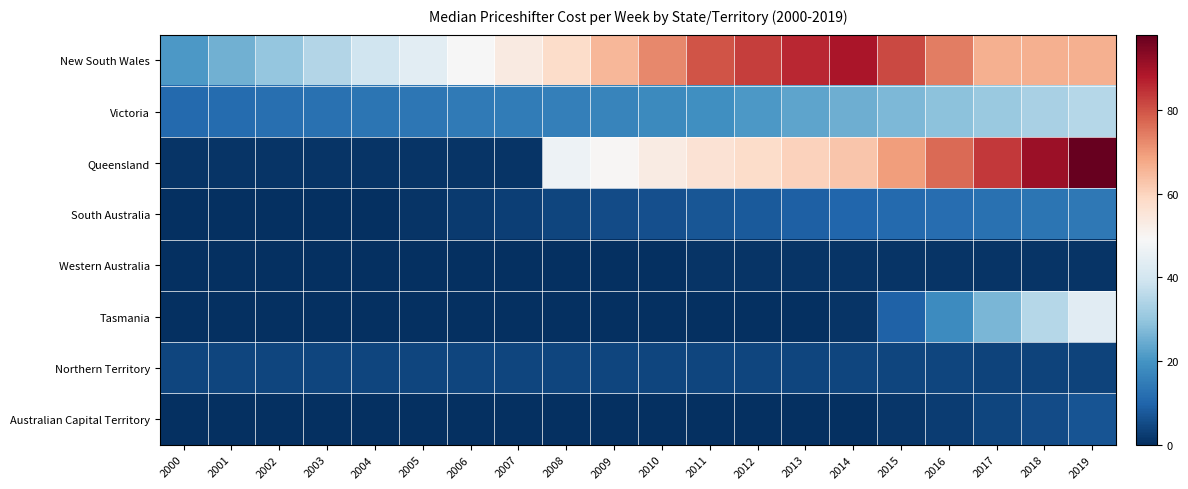

How many distinct data groups are displayed?

8